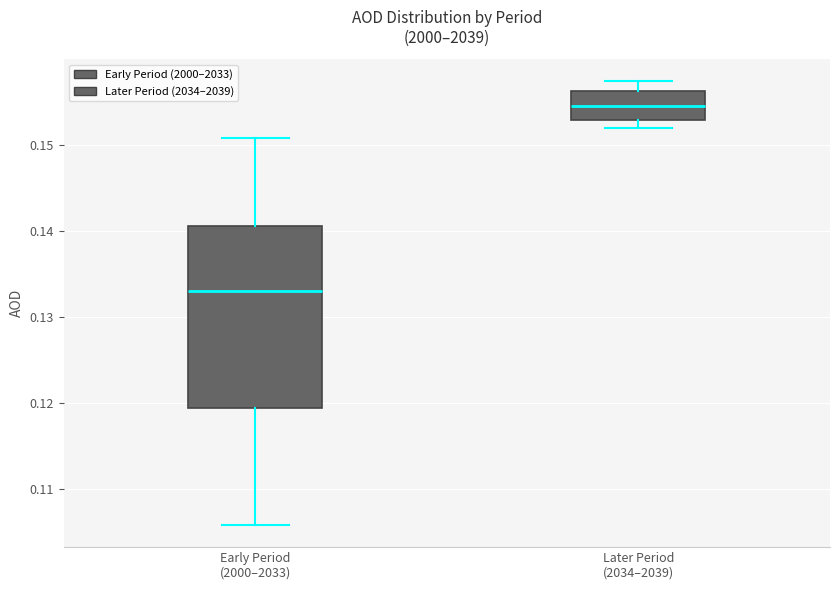

Reading left to right, transcribe this box plot: for each box, give where its median line is, the range the box spans, and where its two whiskers end, as read against the y-axis. The values are not printed on the chart, so give them approximately, as read against the axis.

Early Period (2000–2033): median 0.133, box 0.119 to 0.141, whiskers 0.106 to 0.151
Later Period (2034–2039): median 0.155, box 0.153 to 0.156, whiskers 0.152 to 0.157